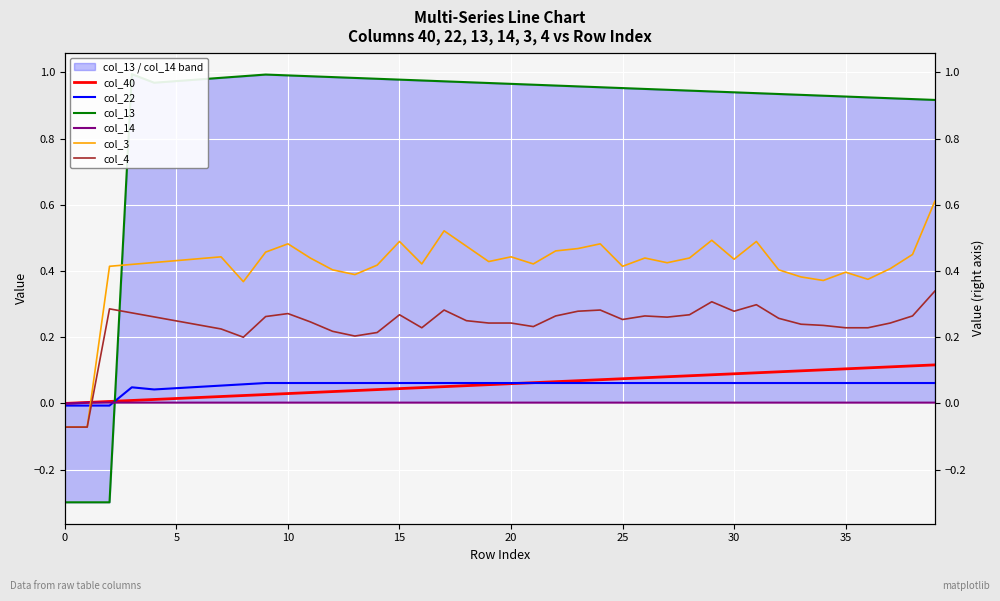

True or false: col_14 has more than 2 points higher than both neighbors.

False